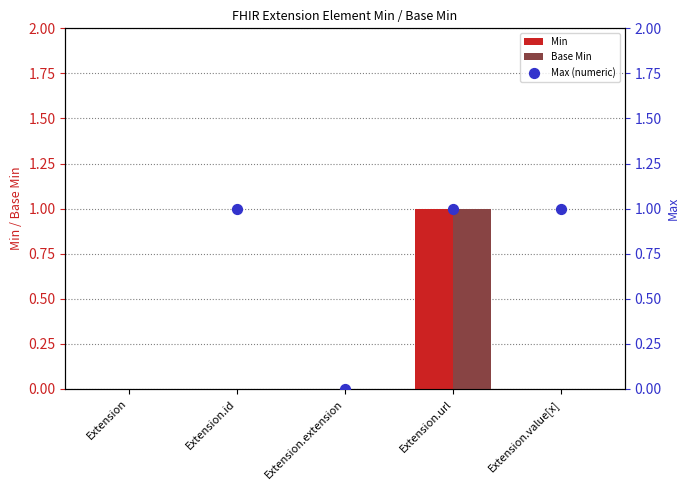

At how many categories does at least one series exceed 0?

3